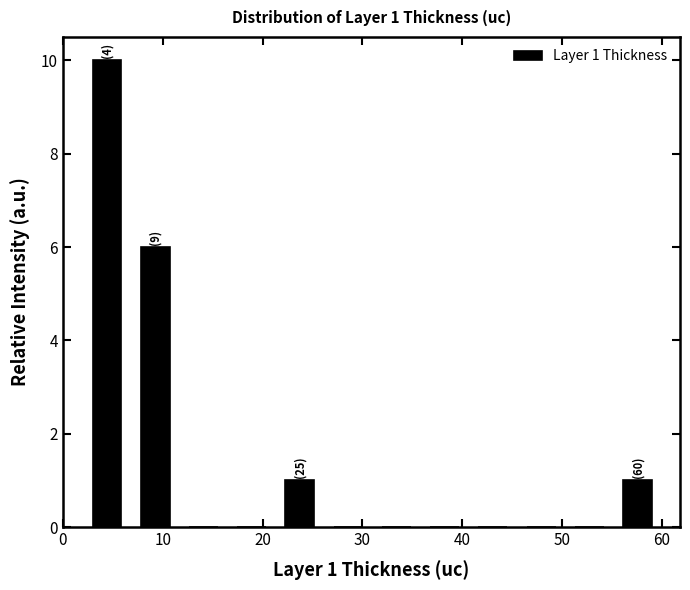

Which range on the x-axis has the tallest bar?

2 to 7